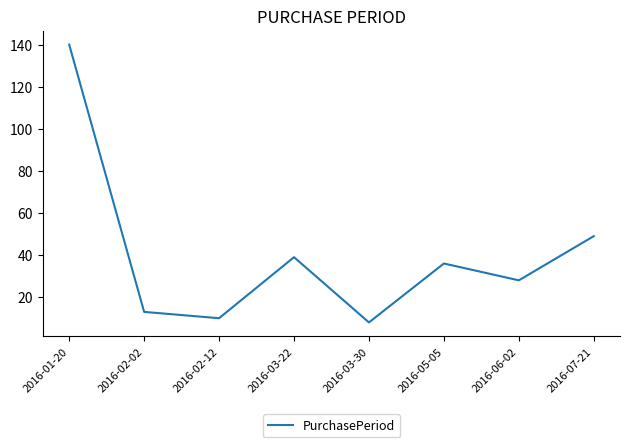

Rank the categories by value from lowest to highest.

2016-03-30, 2016-02-12, 2016-02-02, 2016-06-02, 2016-05-05, 2016-03-22, 2016-07-21, 2016-01-20